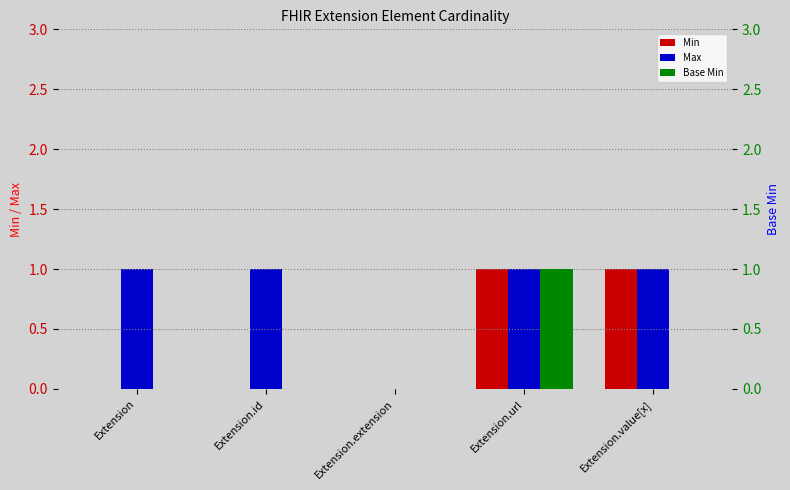

At which category is the sum across all series the highest?

Extension.url